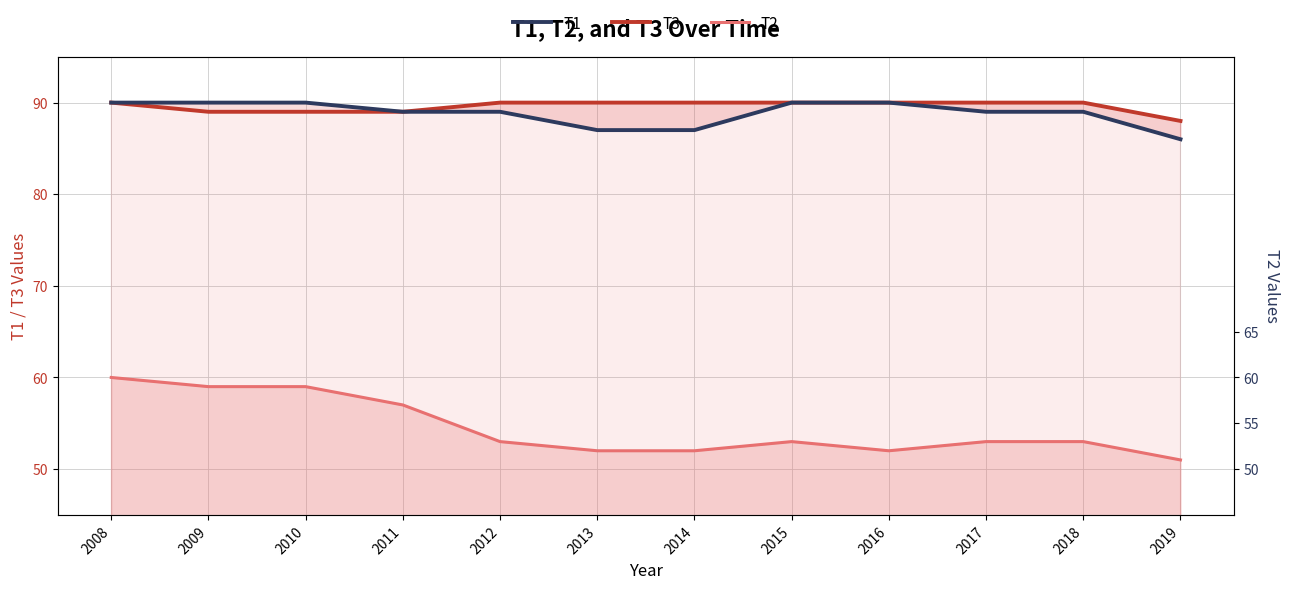

At which label does T1 reach its peak?

2008